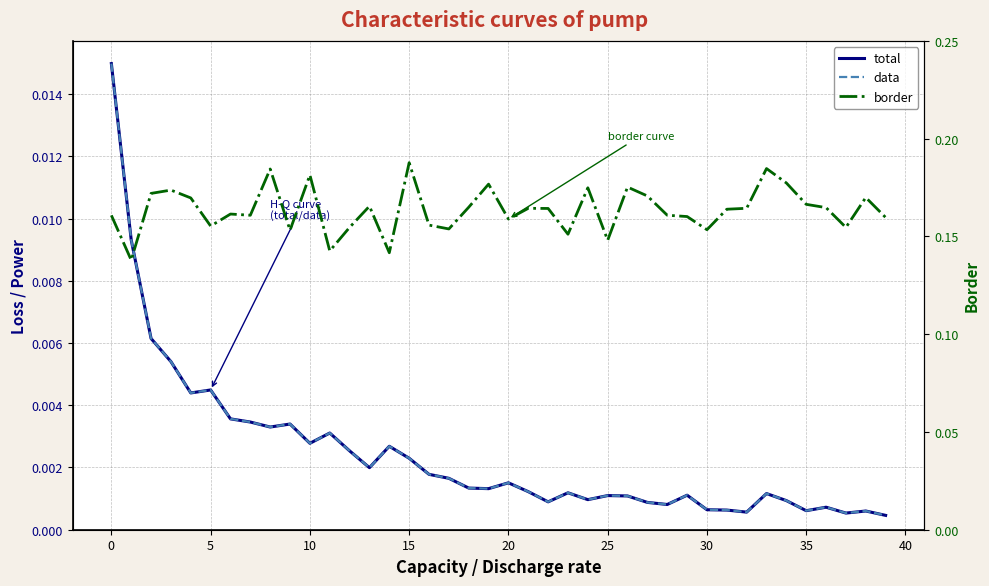

True or false: border has a value of 0.1 at 19.

False